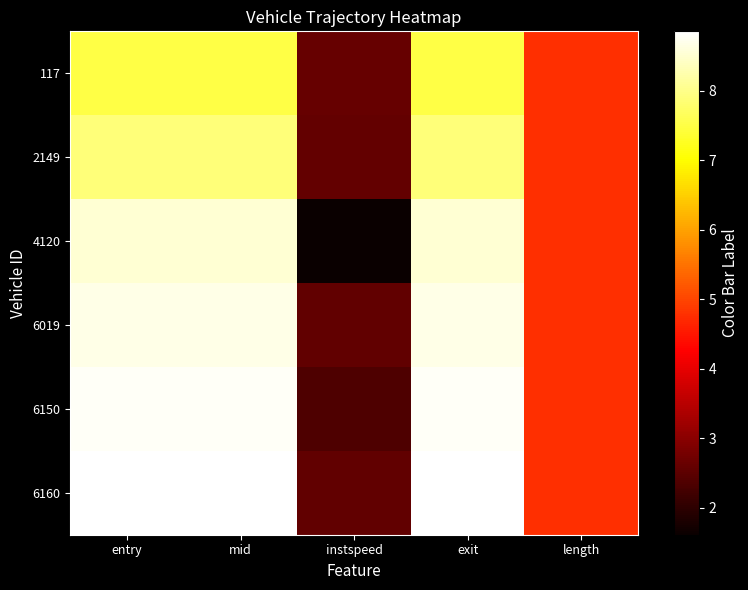

At entry, list the series in order from largest to smallest.

6160, 6150, 6019, 4120, 2149, 117